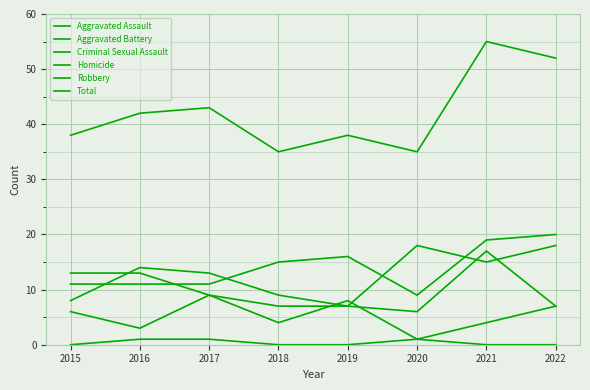

Read the Aggravated Battery value at 2016, to the nearest 10.

10